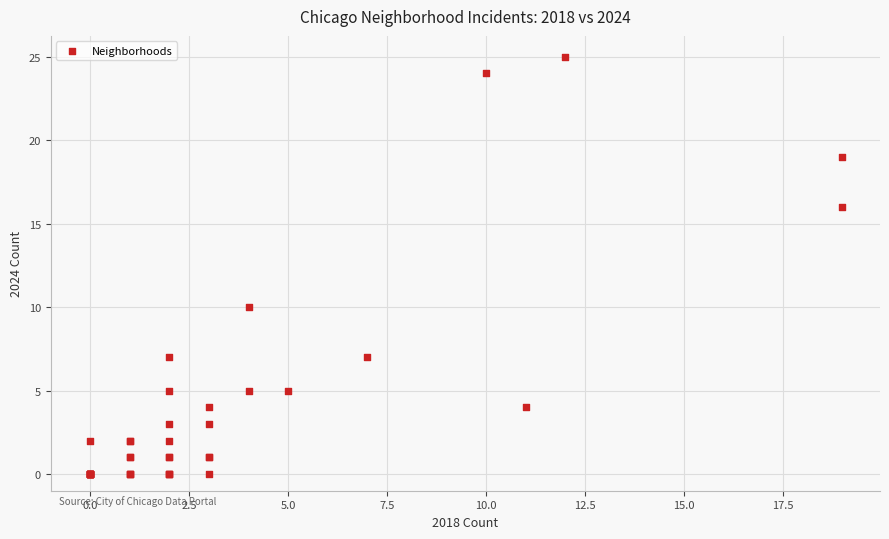

What Y value in the scatter plot is closest to 12?

10